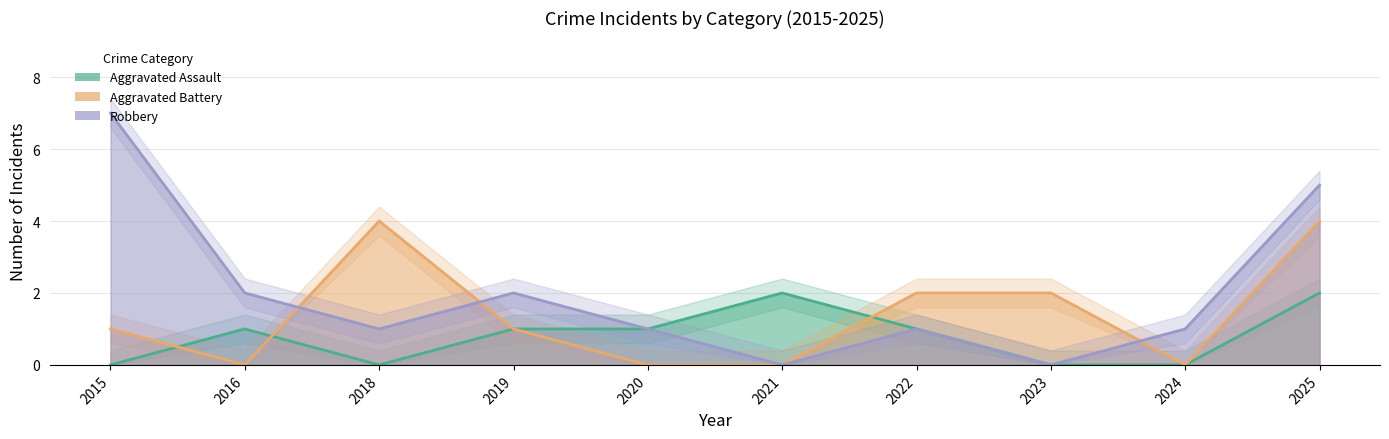

At 2021, list the series in order from smallest to largest.

Aggravated Battery, Robbery, Aggravated Assault